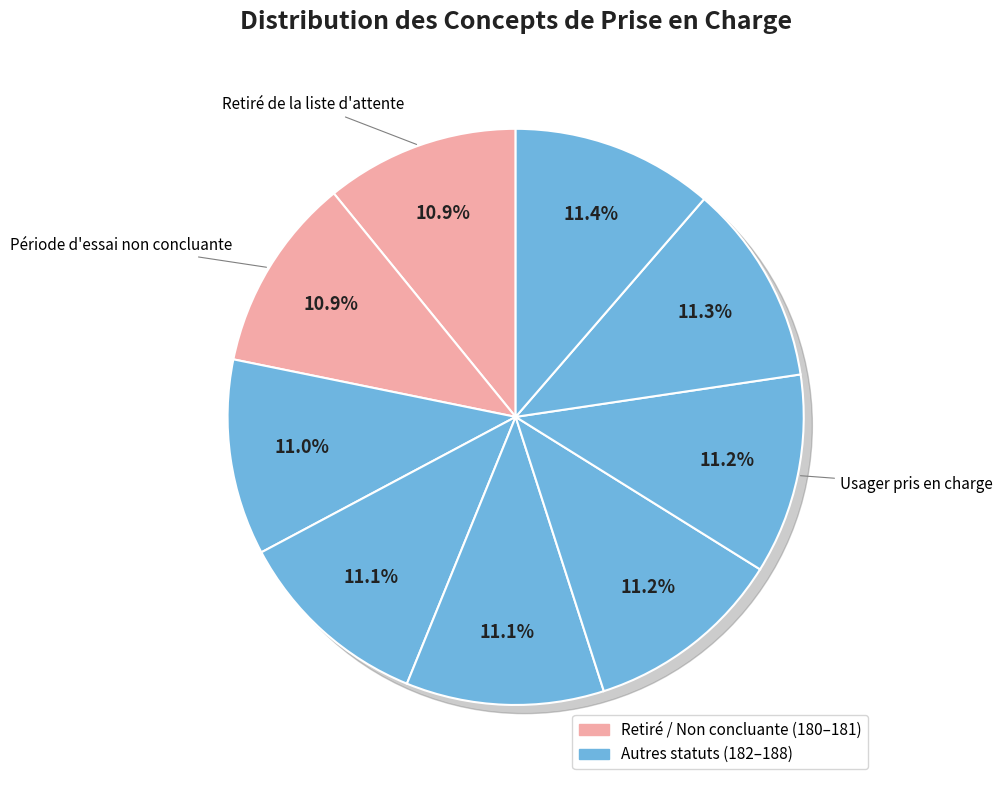

What portion of the pie excludes Période d'essai en cours?

88.8%